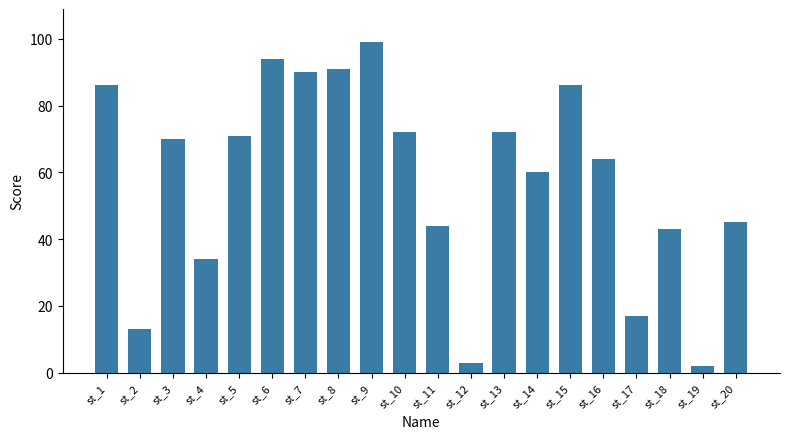

The value at st_16 is 112. True or false?

False